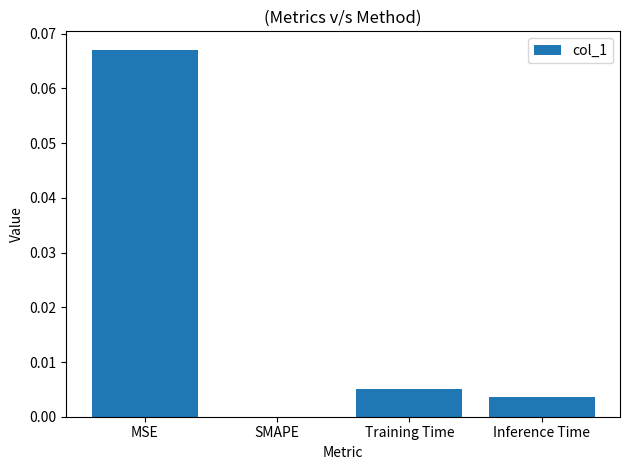

At which category does the chart reach its peak across all series?

MSE